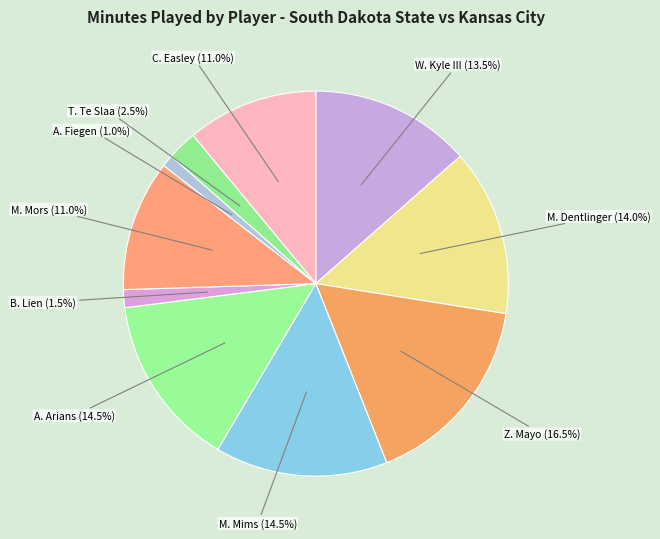

Is the sum of M. Mims and M. Mors greater than half?

No